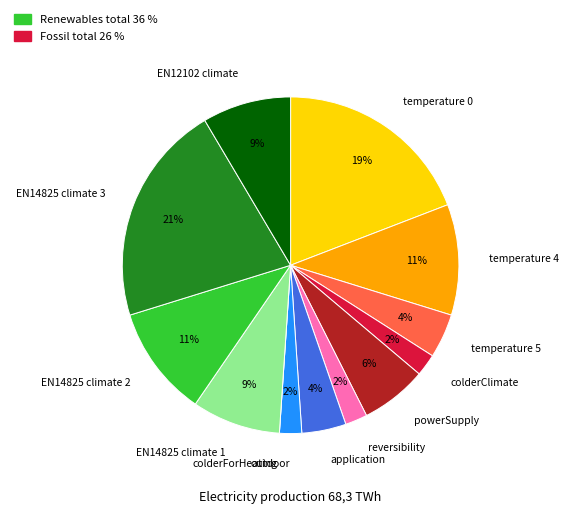

The powerSupply slice represents 6% of the pie. True or false?

True